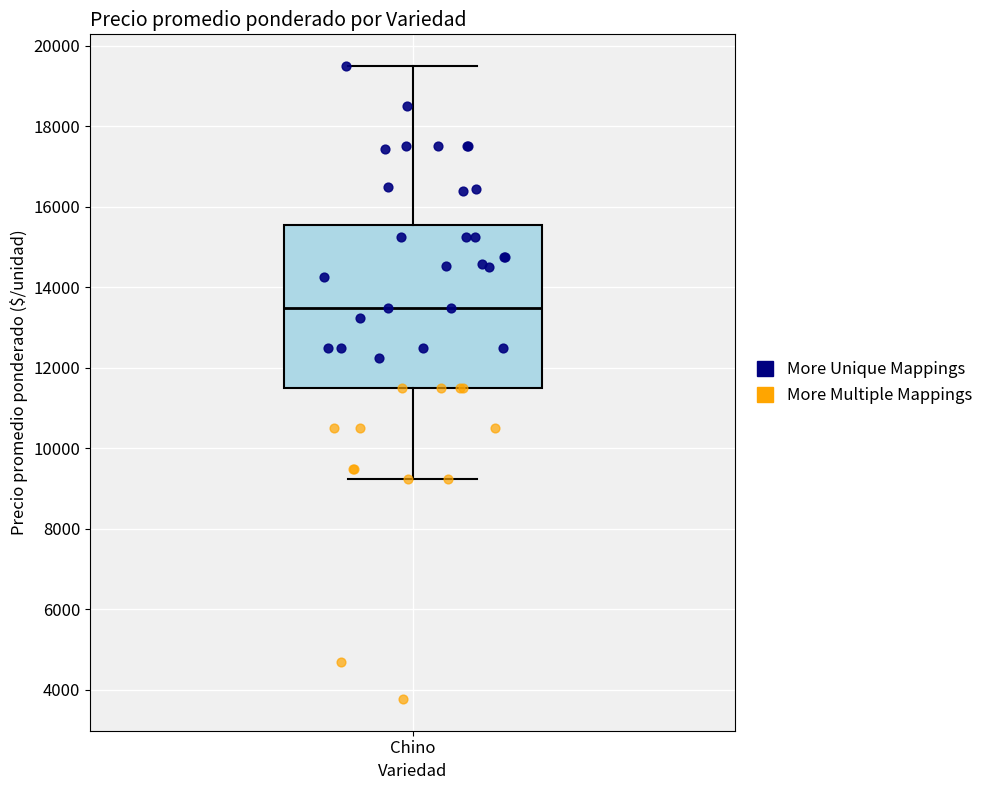

Where does the lower whisker of the box for Chino end on the y-axis? The values are not printed on the chart, so give them approximately, as read against the axis.

9200